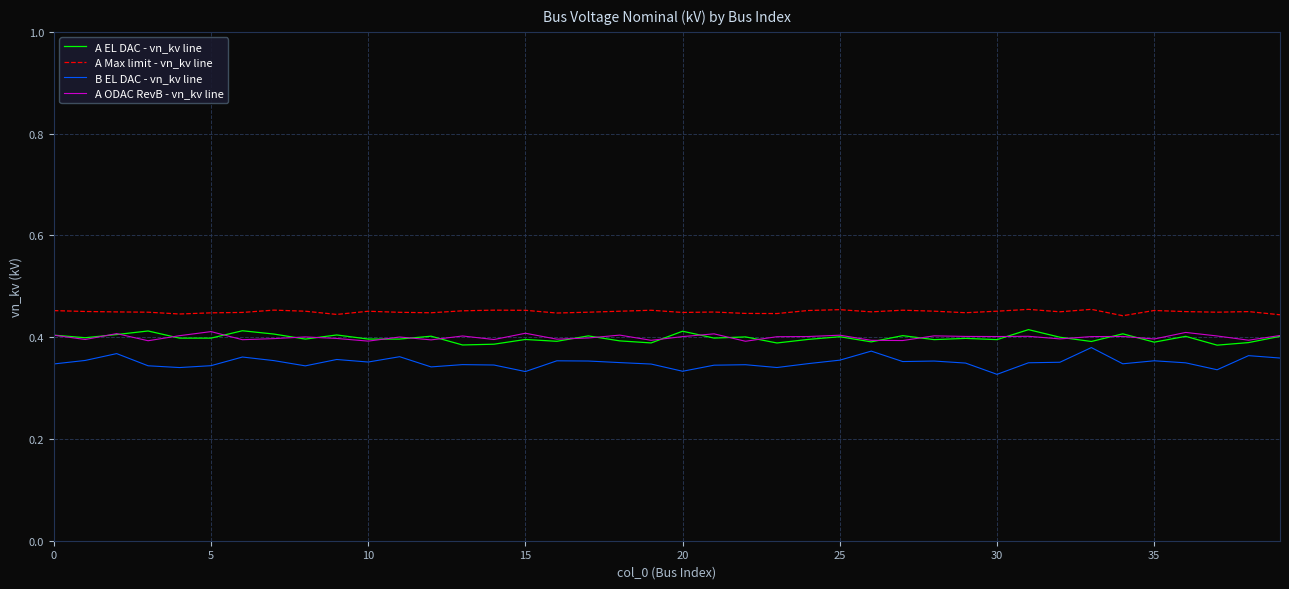

Count the number of categories in the chart.

40